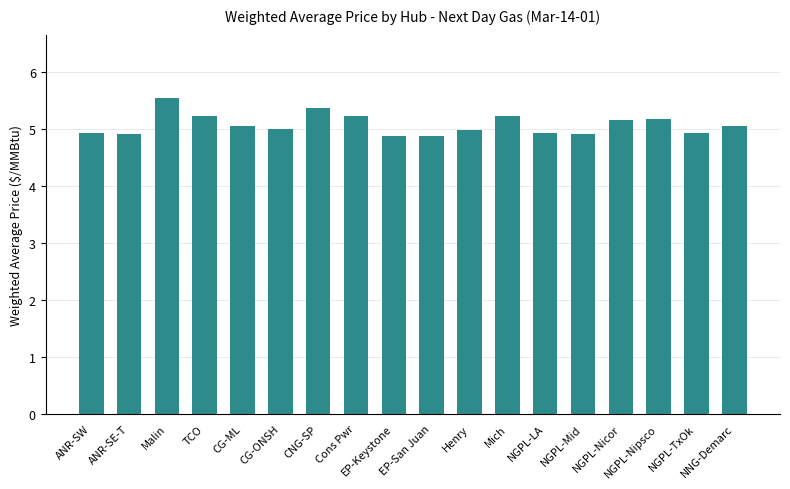

At which category does the chart reach its peak across all series?

Malin